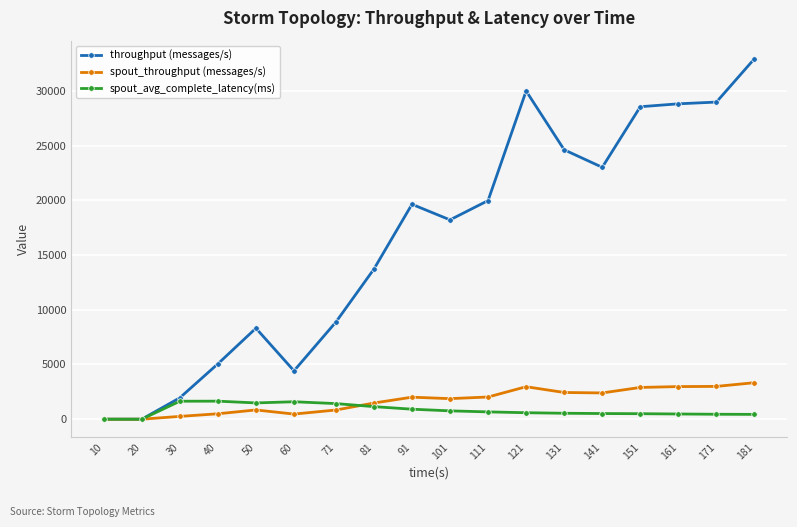

At which label does spout_avg_complete_latency(ms) first exceed 667?

30